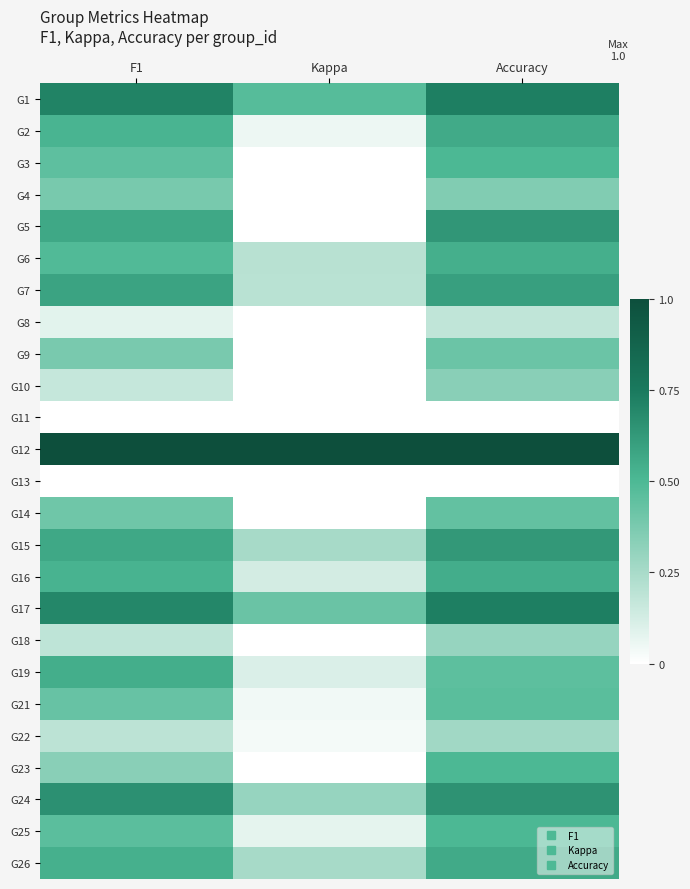

What is the maximum value shown in the chart?

1.0